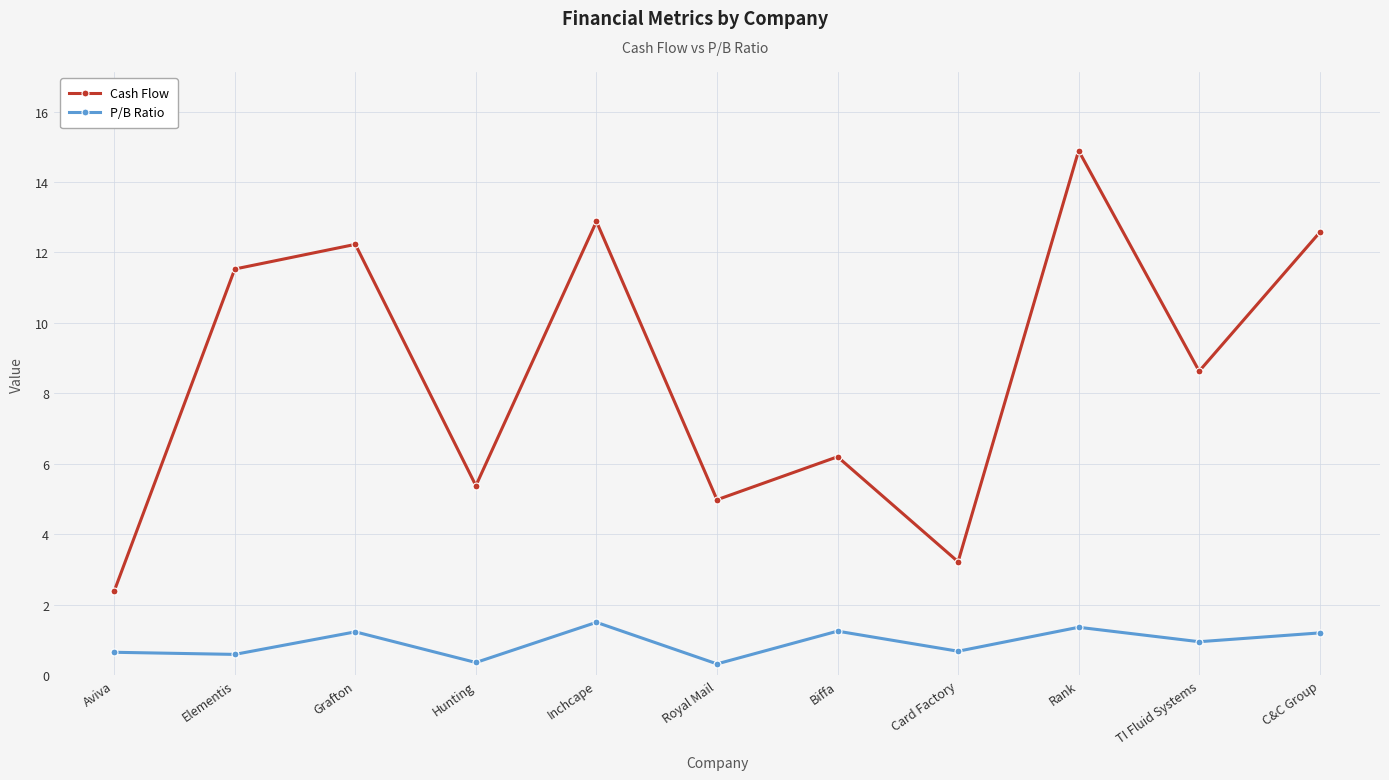

Which series has the largest total across all categories?

Cash Flow